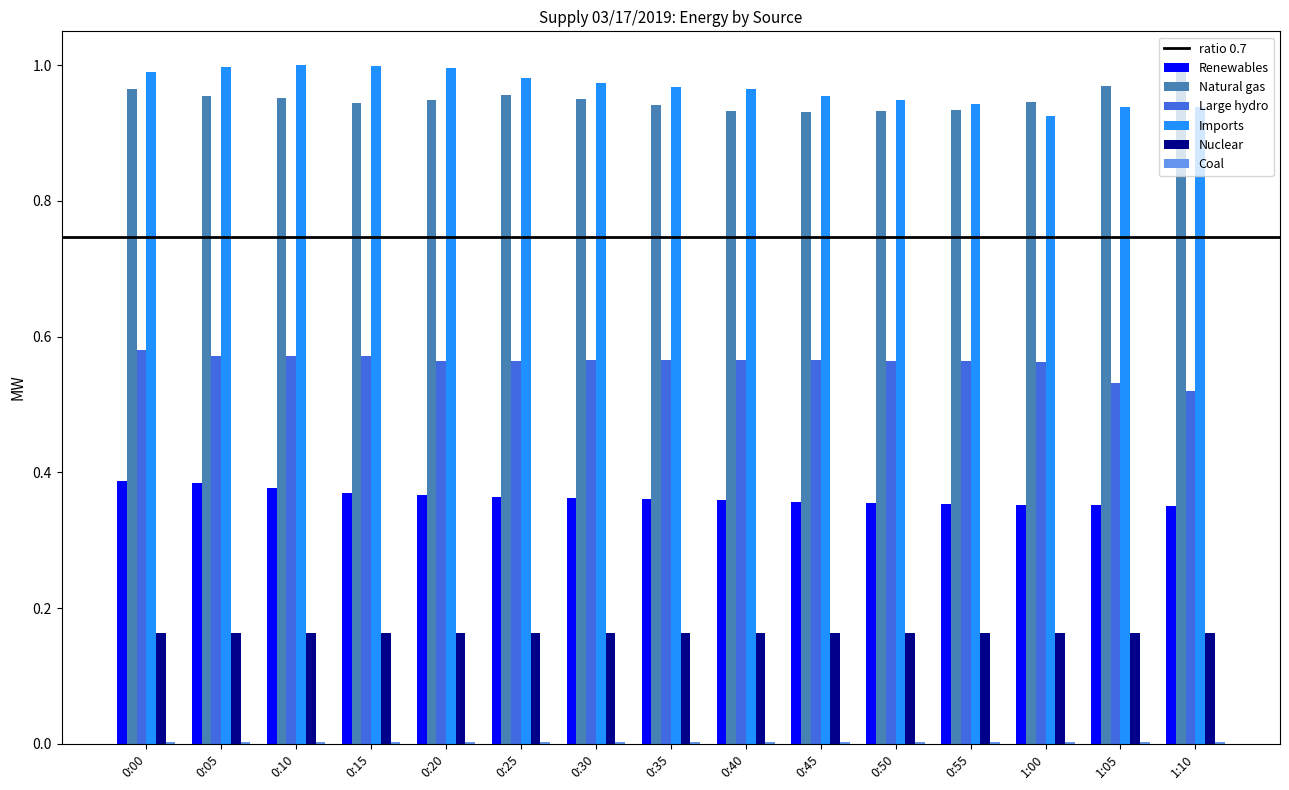

What is the sum of all Imports values?

14.5